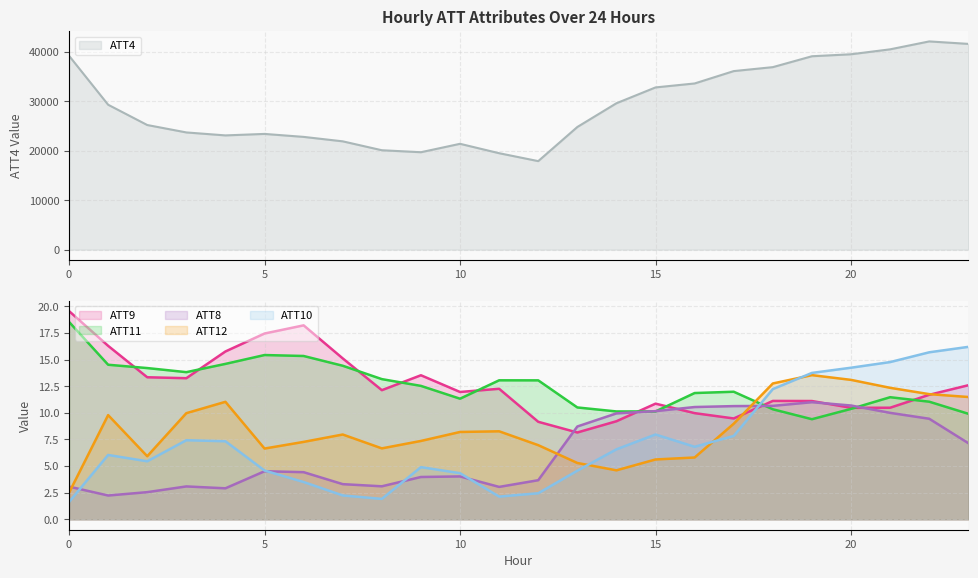

How many lines are shown in the chart?

6